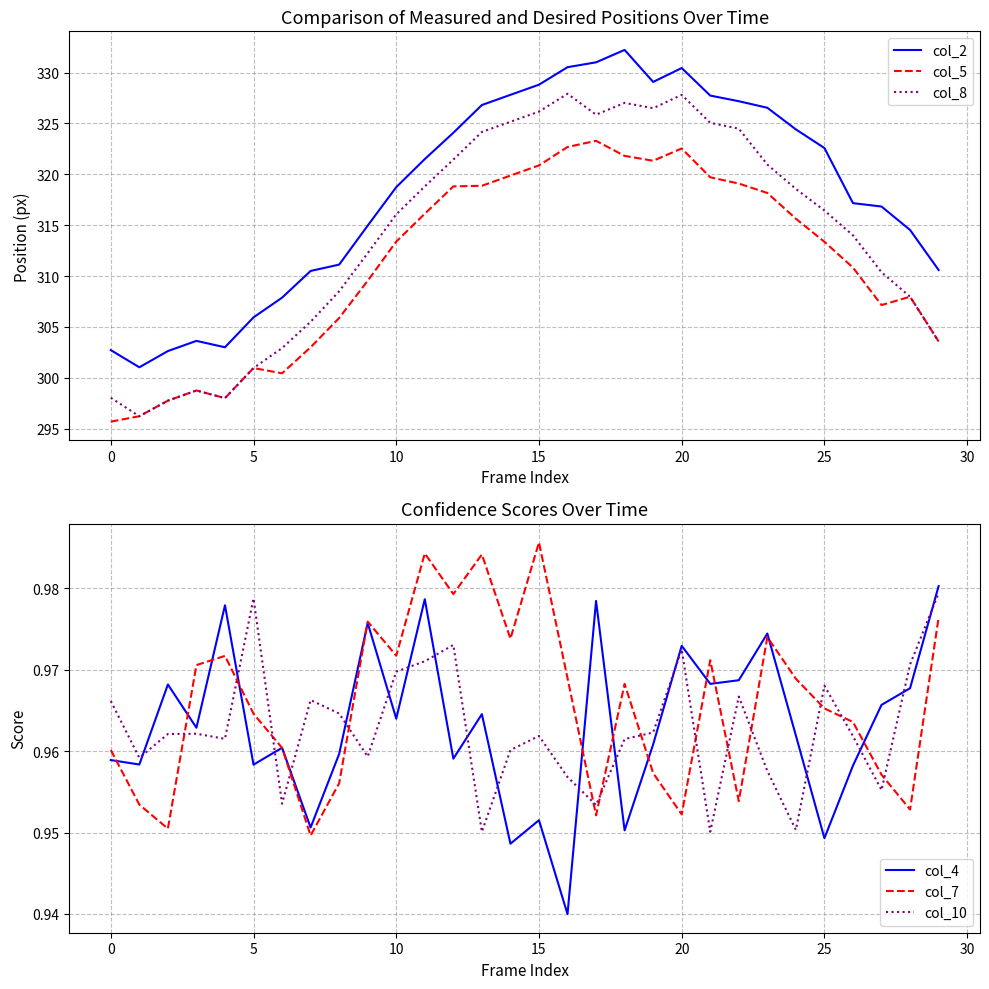

True or false: col_8 and col_10 intersect in this chart.

False